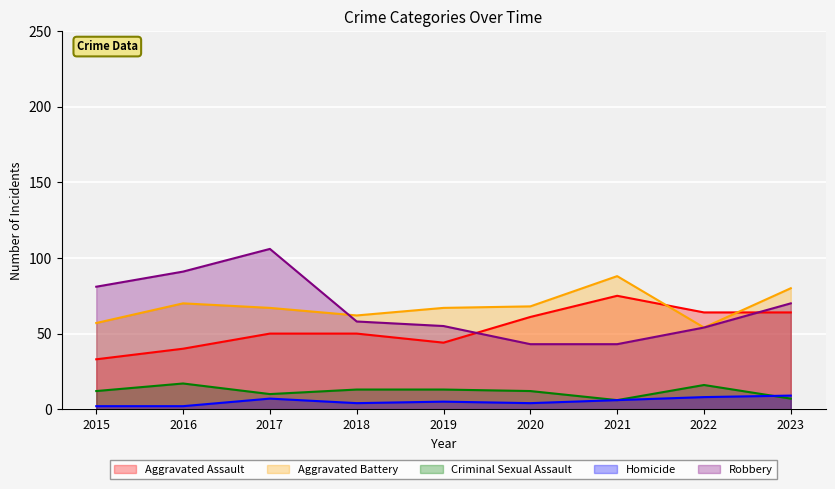

What is the sum of all Aggravated Battery values?

613